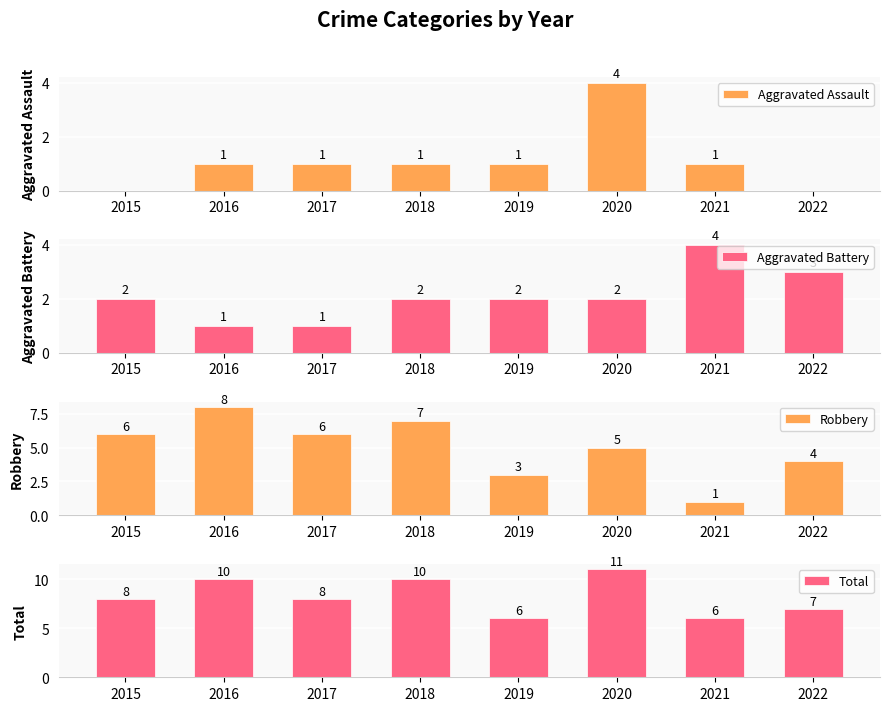

Which series has the largest total across all categories?

Total